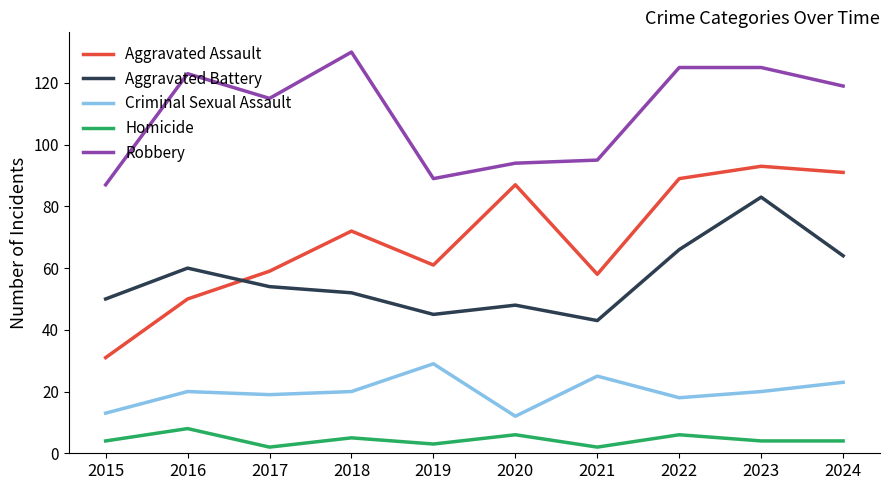

Reading right to left, extract all data points from this chart.

Aggravated Assault: 2024=91	2023=93	2022=89	2021=58	2020=87	2019=61	2018=72	2017=59	2016=50	2015=31
Aggravated Battery: 2024=64	2023=83	2022=66	2021=43	2020=48	2019=45	2018=52	2017=54	2016=60	2015=50
Criminal Sexual Assault: 2024=23	2023=20	2022=18	2021=25	2020=12	2019=29	2018=20	2017=19	2016=20	2015=13
Homicide: 2024=4	2023=4	2022=6	2021=2	2020=6	2019=3	2018=5	2017=2	2016=8	2015=4
Robbery: 2024=119	2023=125	2022=125	2021=95	2020=94	2019=89	2018=130	2017=115	2016=123	2015=87